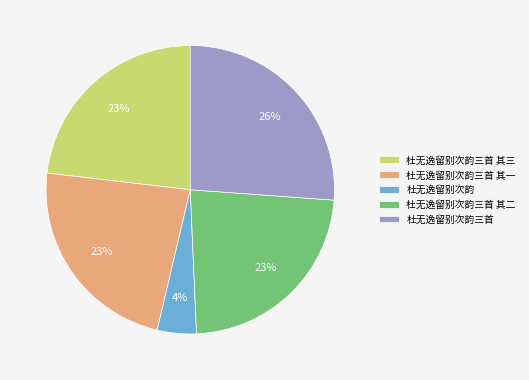

Is there a majority slice in this chart?

No